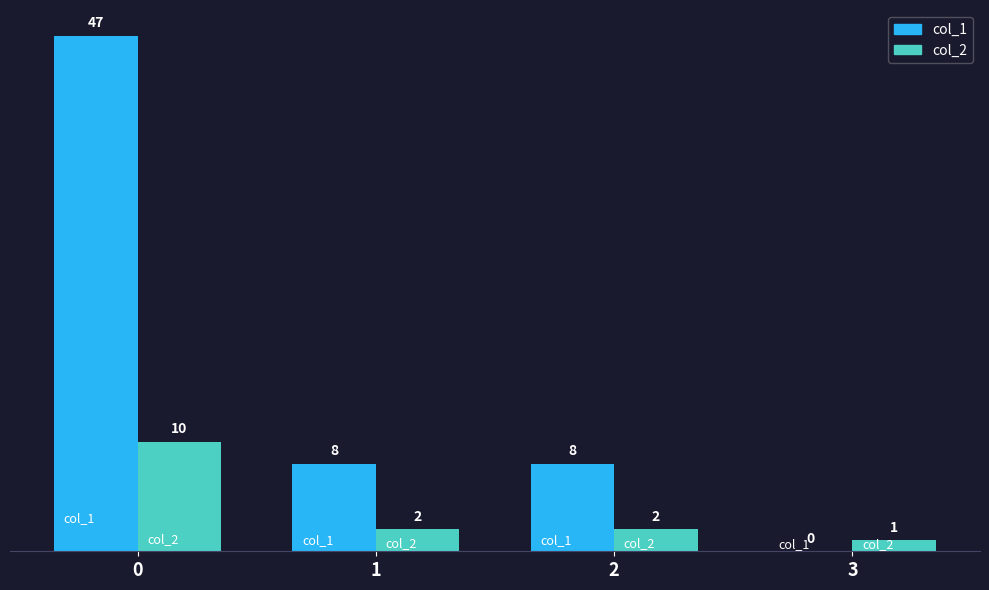

Which series has the largest range (max minus min)?

col_1